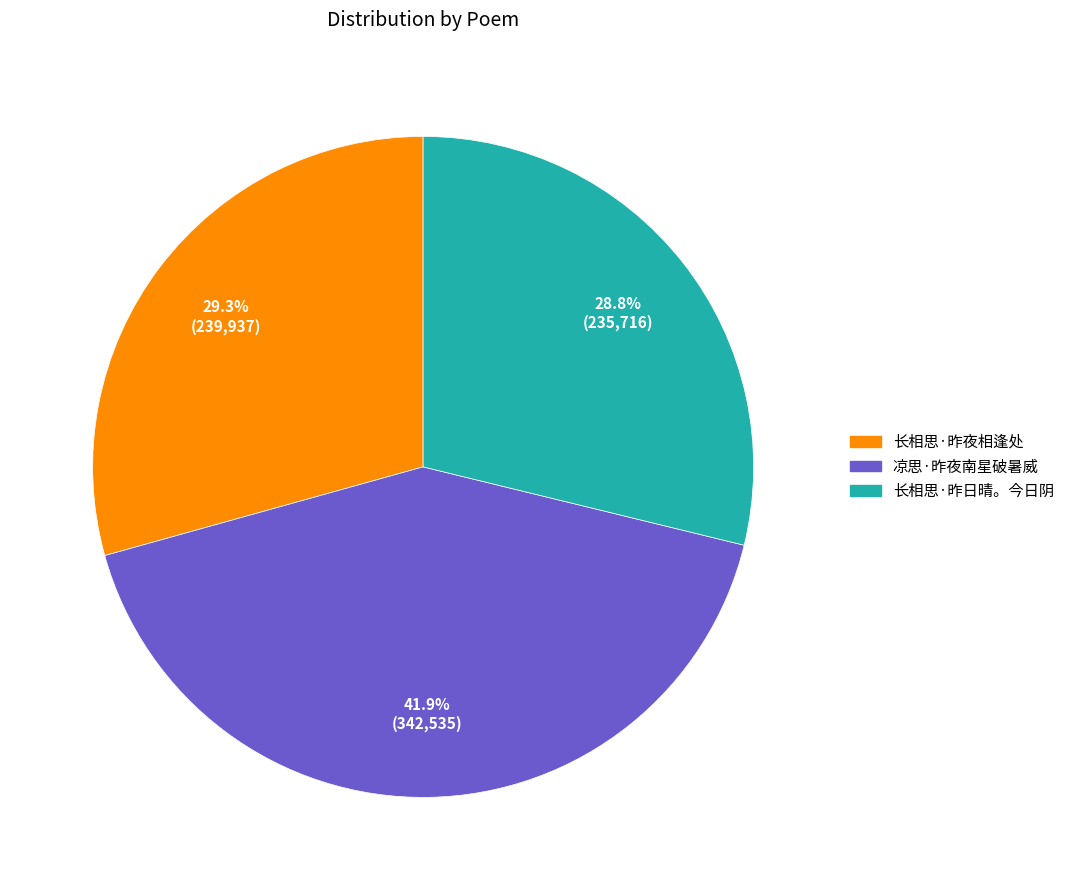

What is the smallest slice in the pie chart?

长相思·昨日晴。今日阴